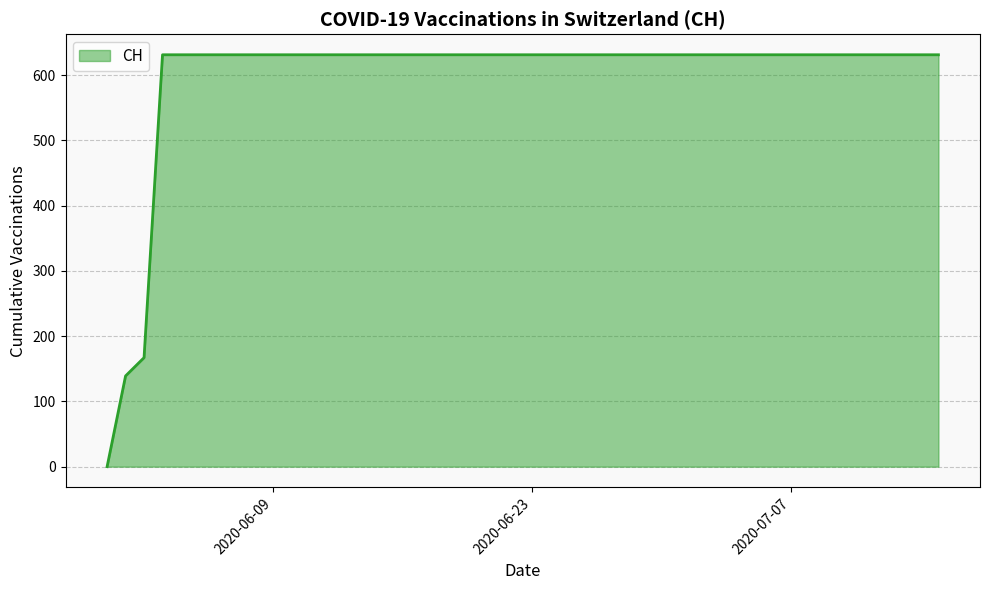

What is the greatest value displayed?

631